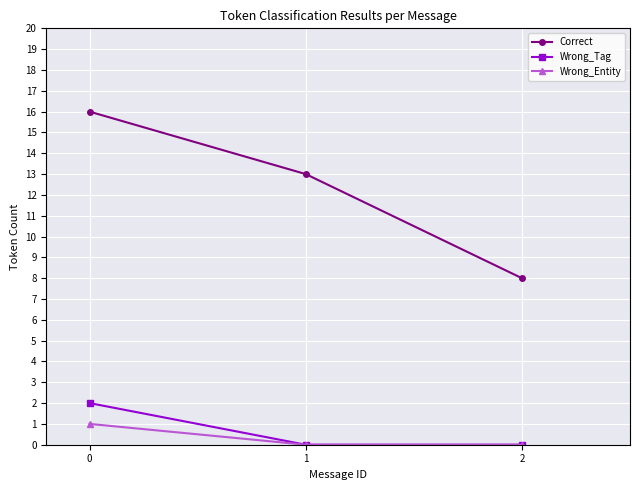

At how many categories does at least one series exceed 0?

3